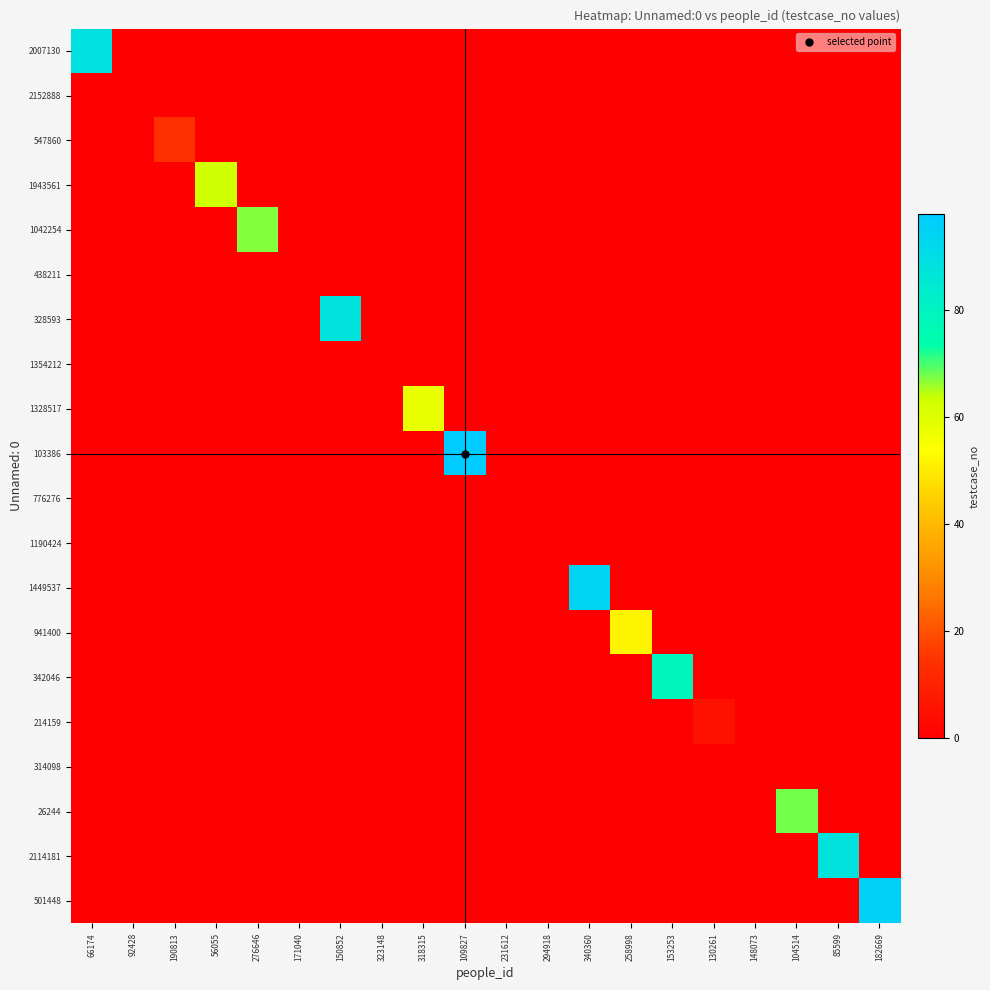

Which has a higher value, 109827 or 66174?

66174